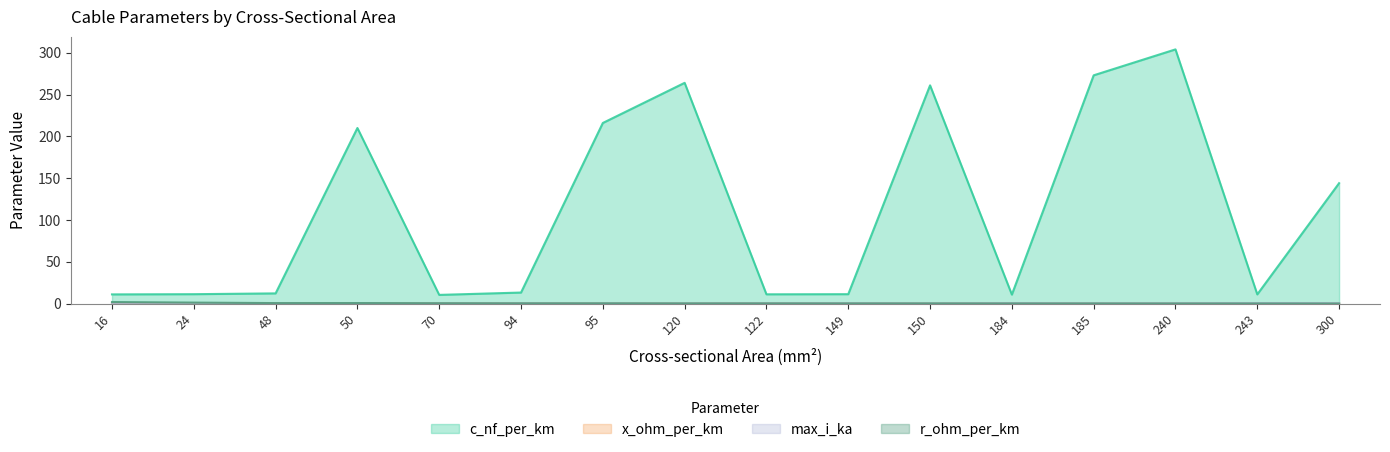

What is the sum of all max_i_ka values?

5.4